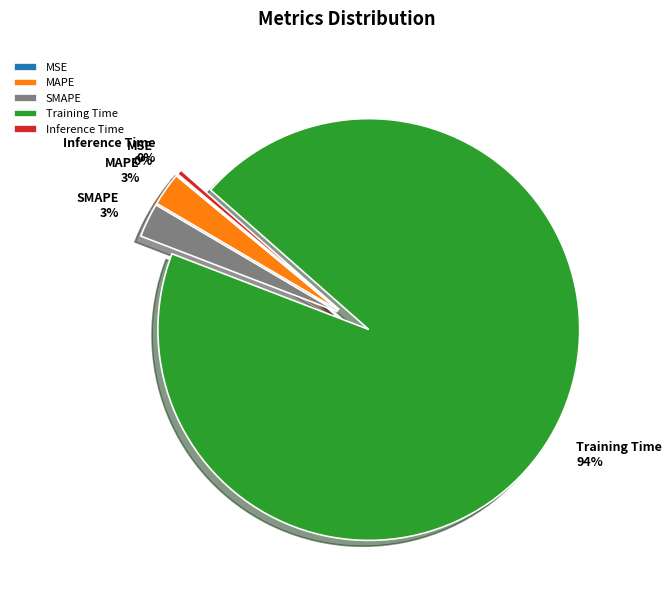

Is there a majority slice in this chart?

Yes